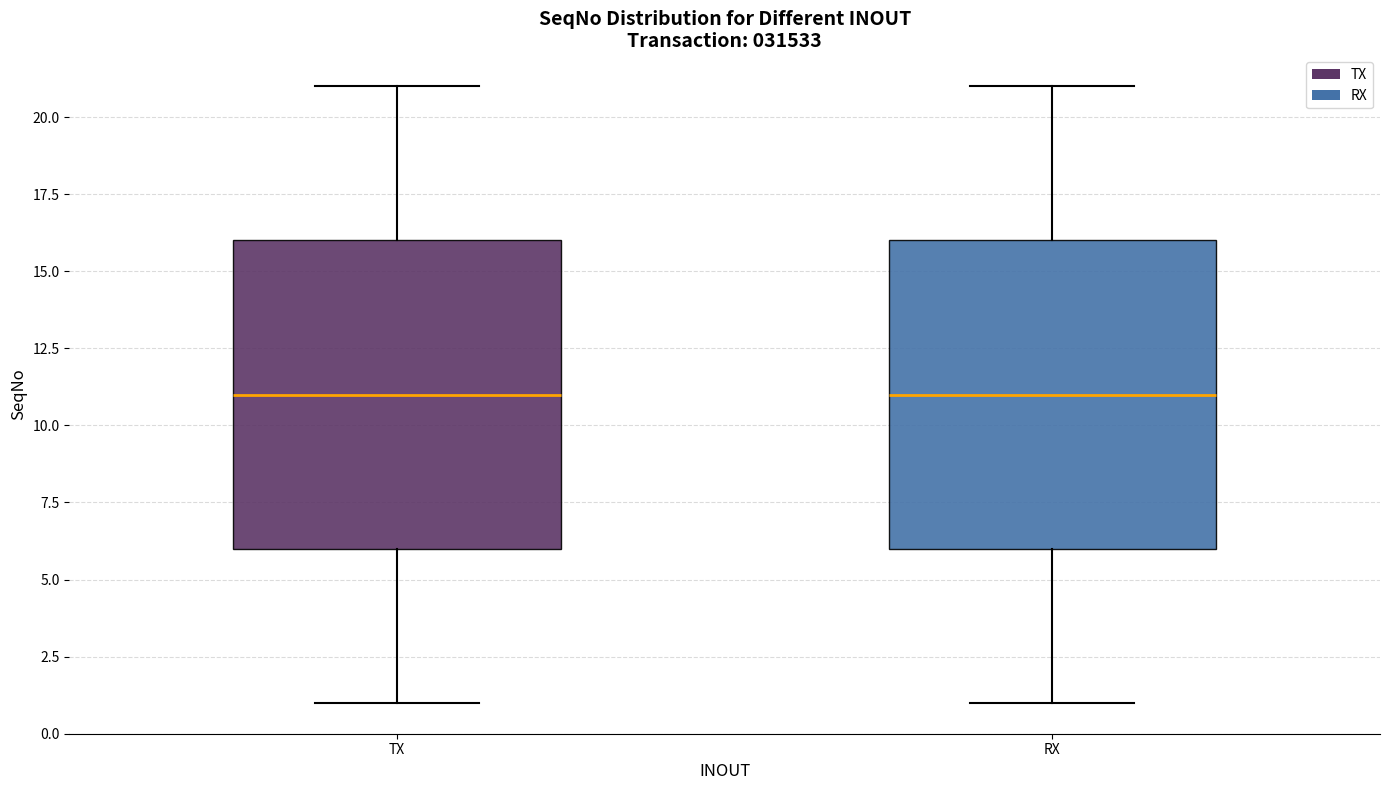

Reading left to right, transcribe this box plot: for each box, give where its median line is, the range the box spans, and where its two whiskers end, as read against the y-axis. The values are not printed on the chart, so give them approximately, as read against the axis.

TX: median 11, box 6 to 16, whiskers 1 to 21
RX: median 11, box 6 to 16, whiskers 1 to 21